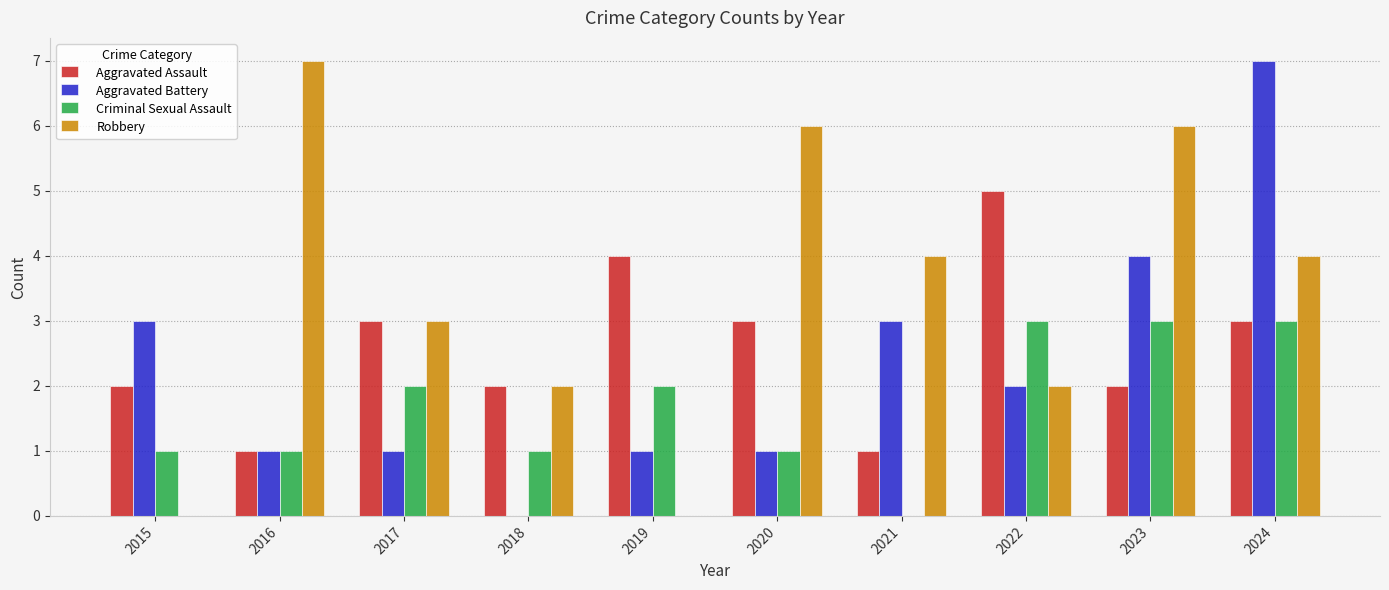

The value of Criminal Sexual Assault at 2023 is 3. True or false?

True